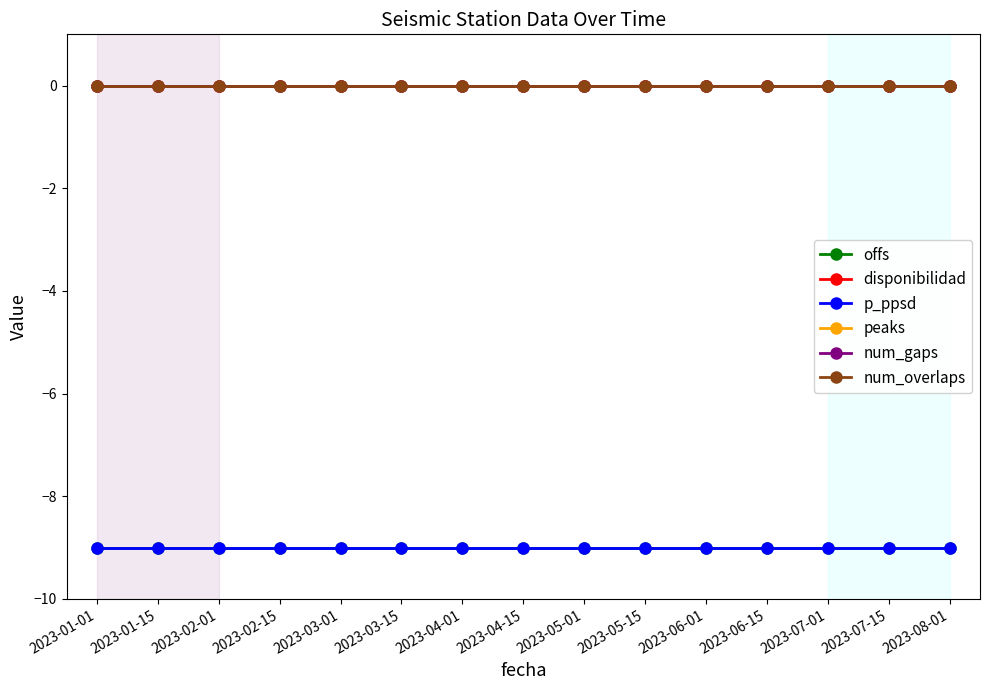

Does the chart have visible grid lines?

No